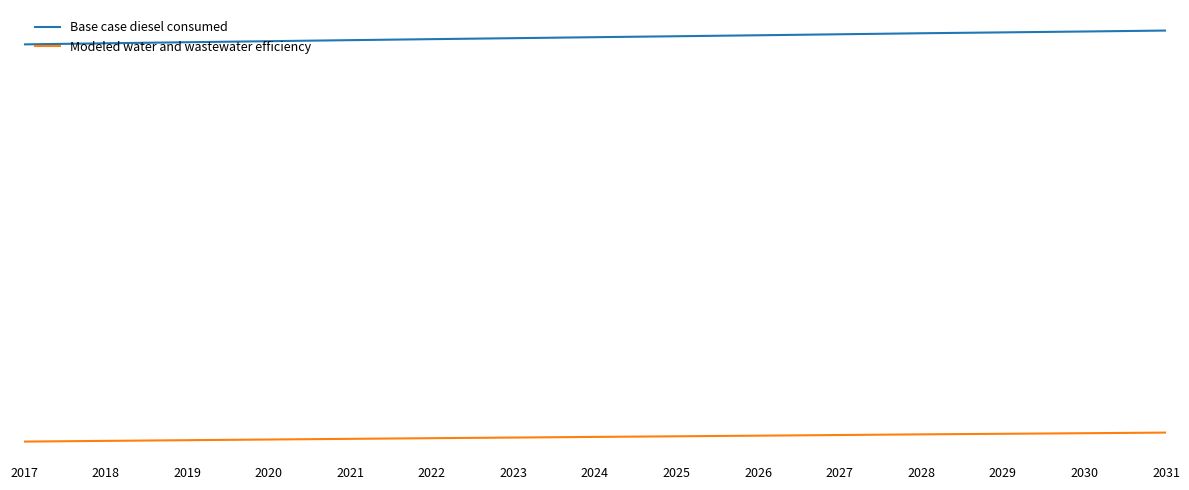

What is the difference between the second highest and second lowest values in the Modeled water and wastewater efficiency series?

75.7